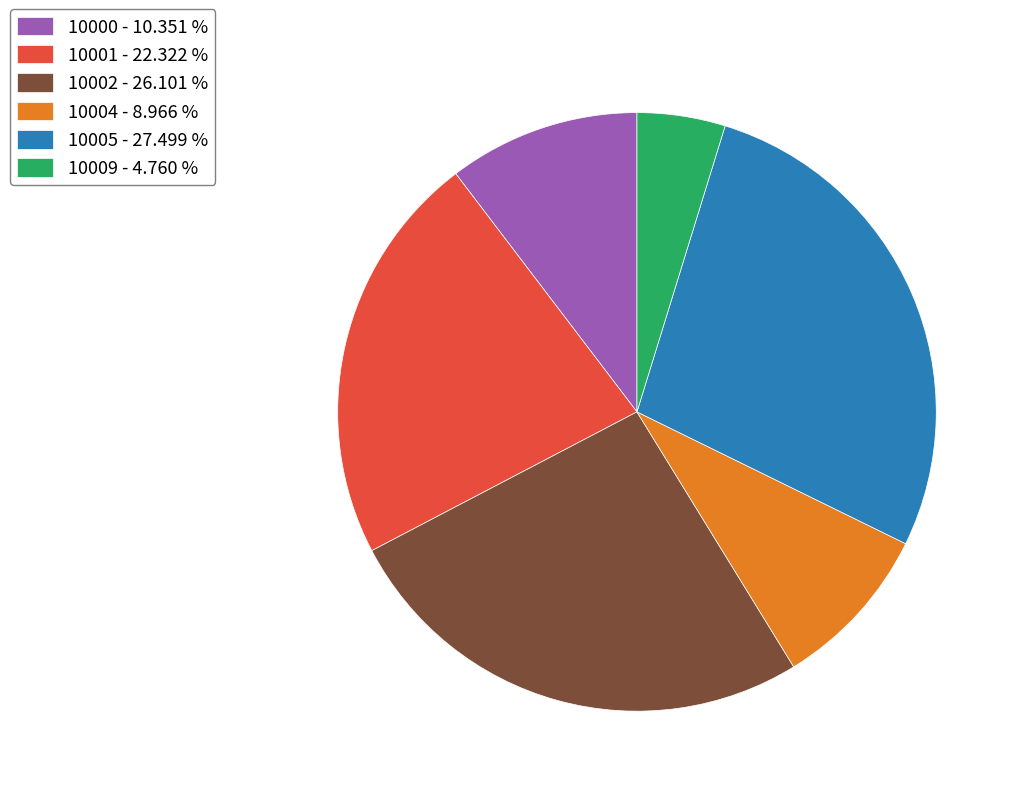

Count the number of slices in the pie.

6